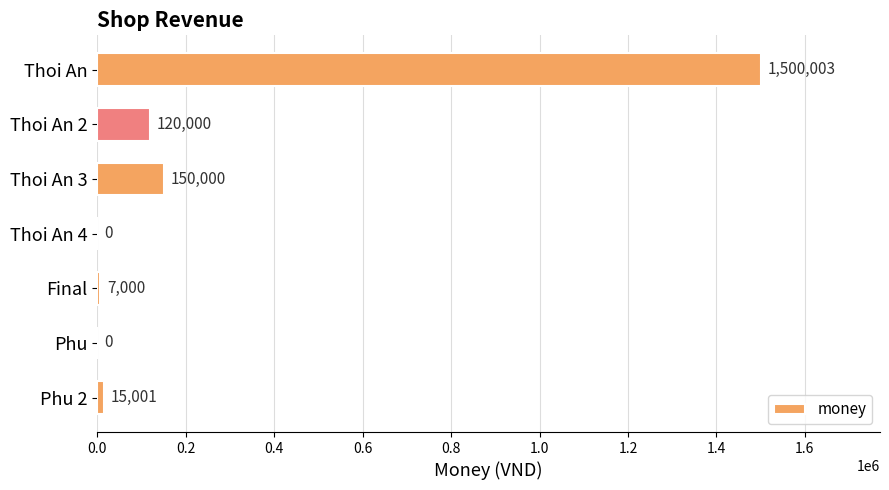

What is the sum of all values?

1792004